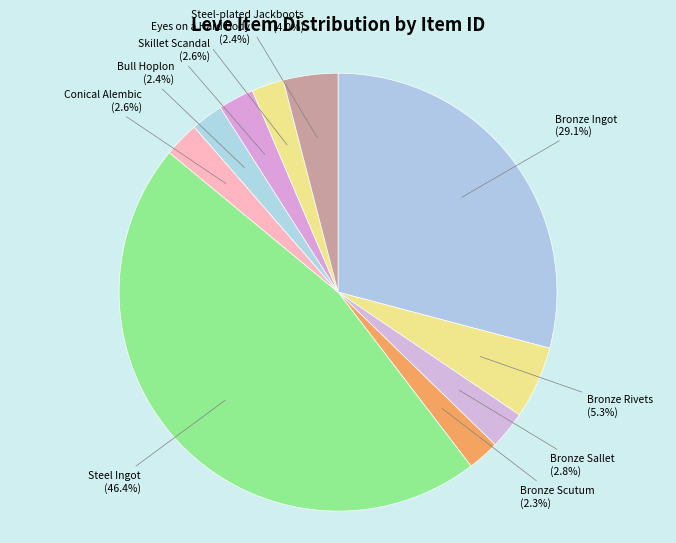

To the nearest percent, what percentage of the pie is Eyes on a Hard Body?

2%